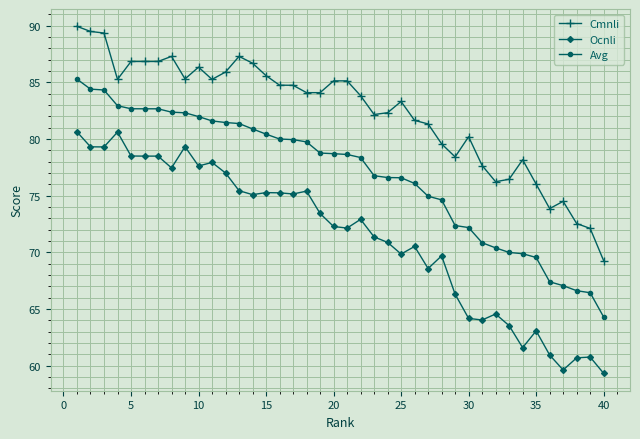

What is the average value of the Ocnli series?

71.4